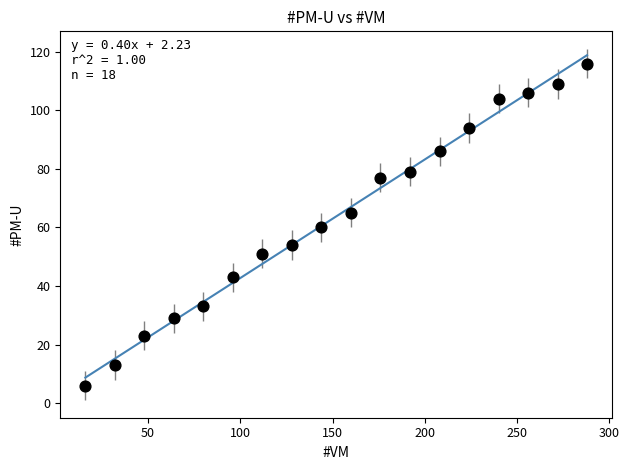

What is the range of X values (max minus min)?

272